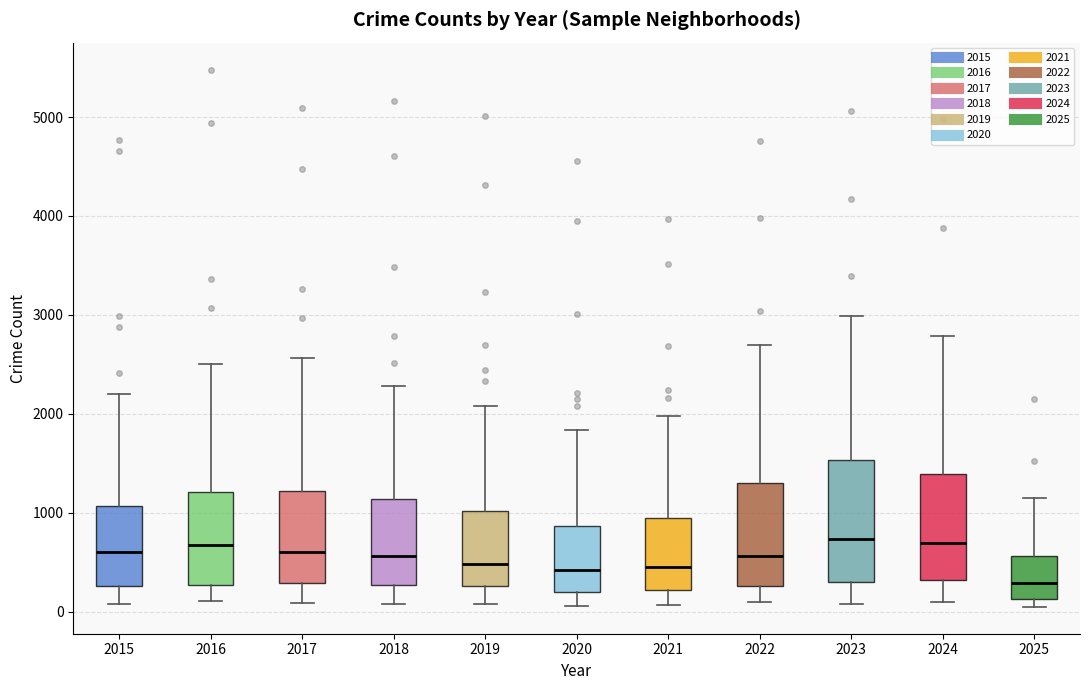

Reading left to right, transcribe this box plot: for each box, give where its median line is, the range the box spans, and where its two whiskers end, as read against the y-axis. The values are not printed on the chart, so give them approximately, as read against the axis.

2015: median 600, box 300 to 1100, whiskers 100 to 2200
2016: median 700, box 300 to 1200, whiskers 100 to 2500
2017: median 600, box 300 to 1200, whiskers 100 to 2600
2018: median 600, box 300 to 1100, whiskers 100 to 2300
2019: median 500, box 300 to 1000, whiskers 100 to 2100
2020: median 400, box 200 to 900, whiskers 100 to 1800
2021: median 500, box 200 to 900, whiskers 100 to 2000
2022: median 600, box 300 to 1300, whiskers 100 to 2700
2023: median 700, box 300 to 1500, whiskers 100 to 3000
2024: median 700, box 300 to 1400, whiskers 100 to 2800
2025: median 300, box 100 to 600, whiskers 0 to 1200